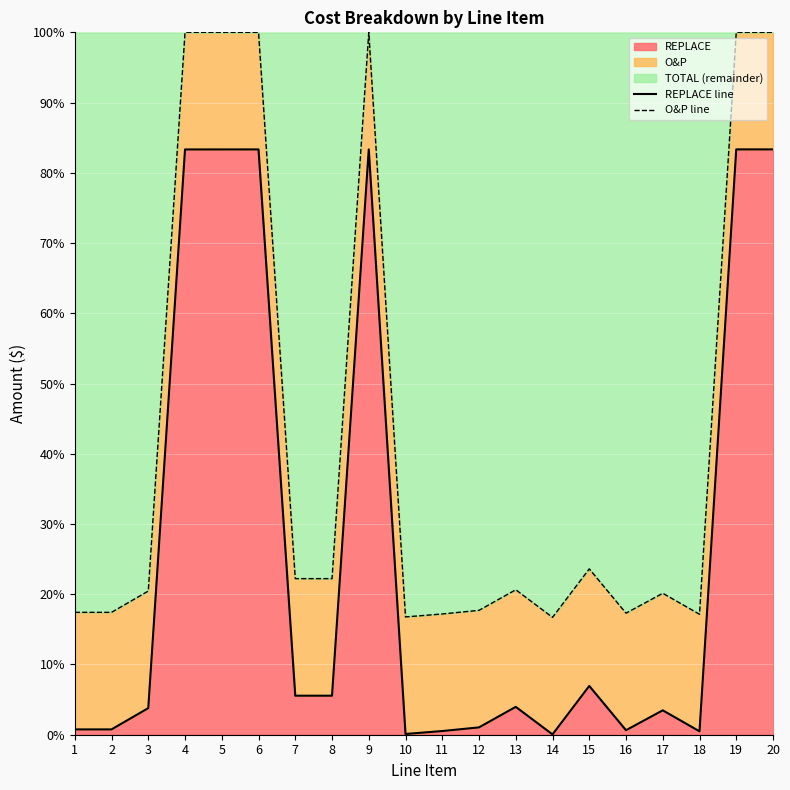

The REPLACE line series shows 0.2 at 16. True or false?

False